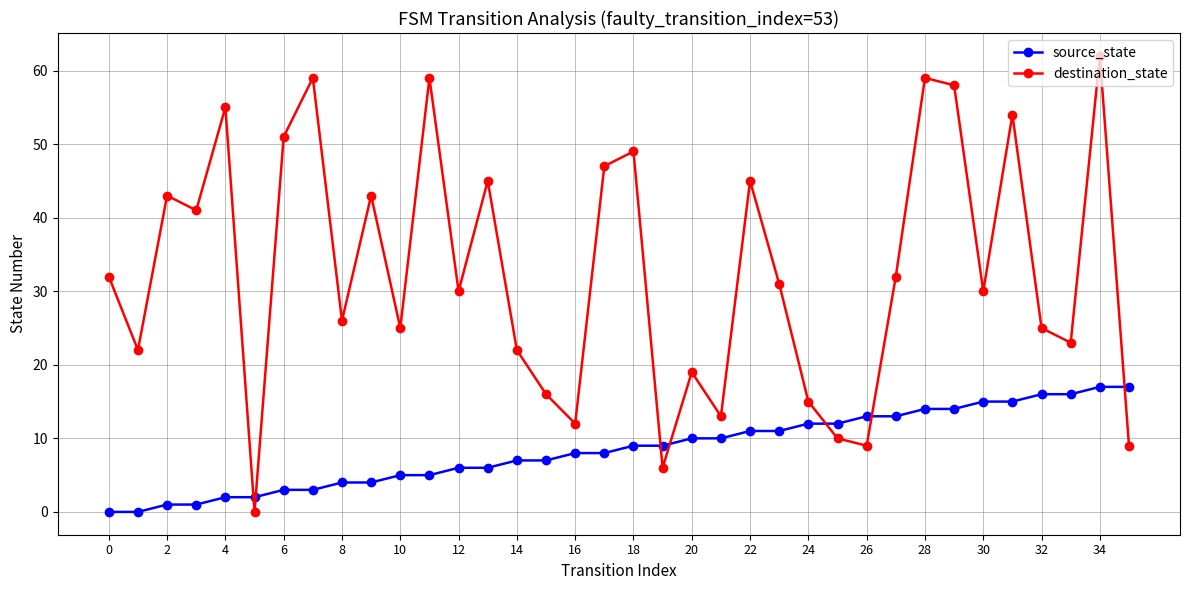

Rank the series by their maximum value, from lowest to highest.

source_state, destination_state